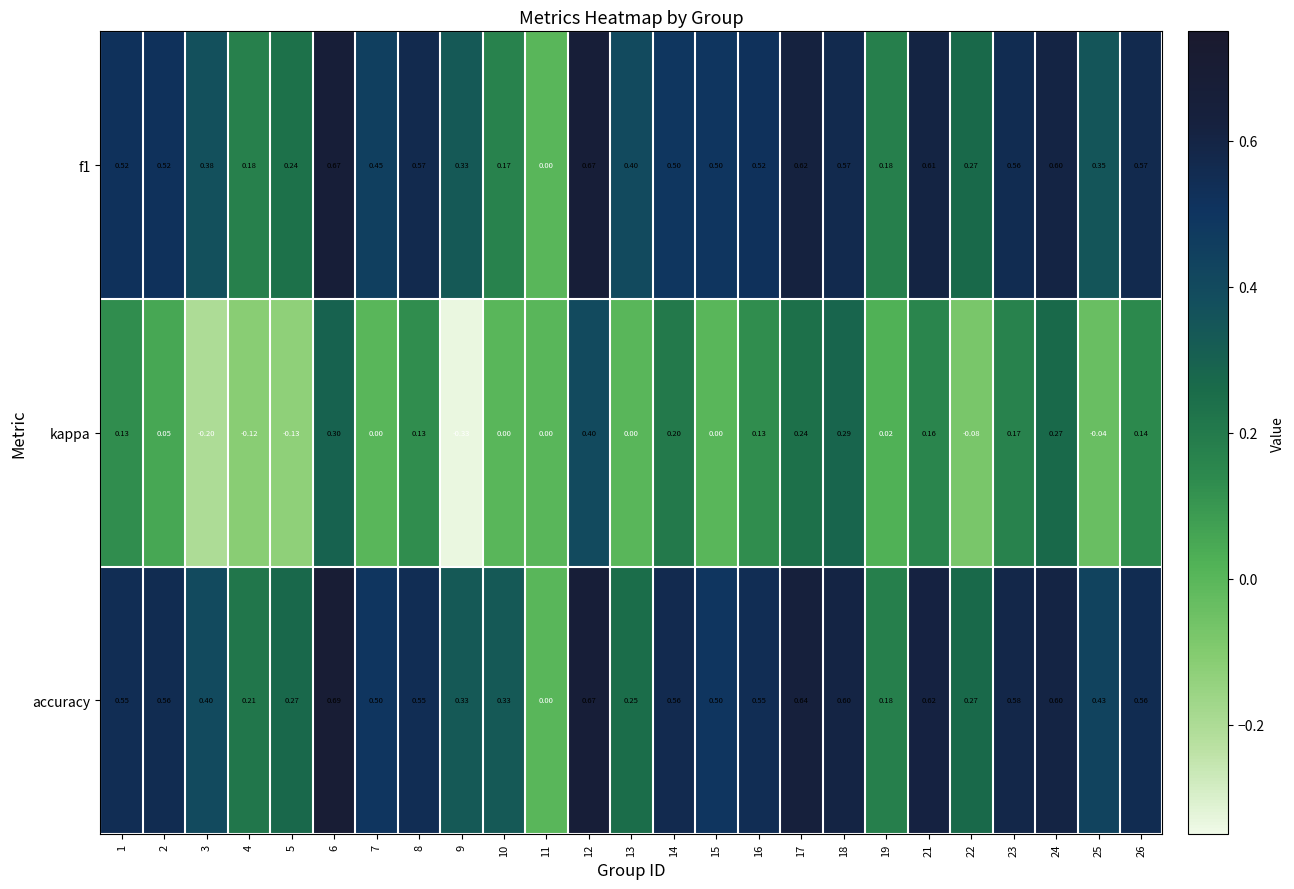

Is the value of f1 at 5 greater than the value of accuracy at 4?

Yes